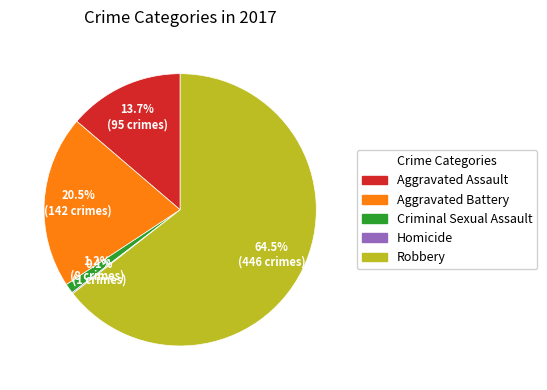

Combined, what portion of the pie is Aggravated Assault and Criminal Sexual Assault?

14.9%